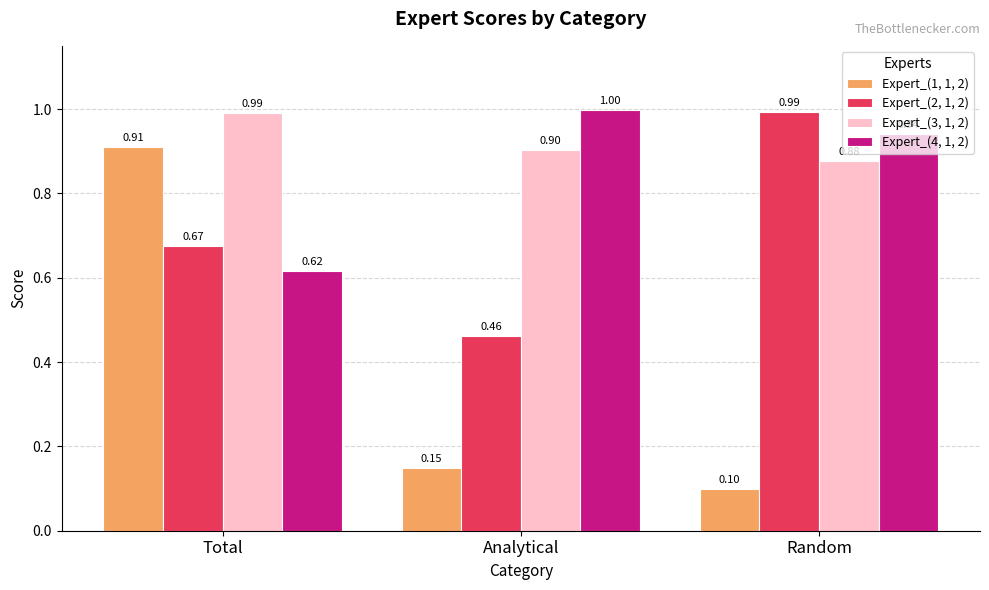

What is the difference between the highest and lowest values at Total?

0.4